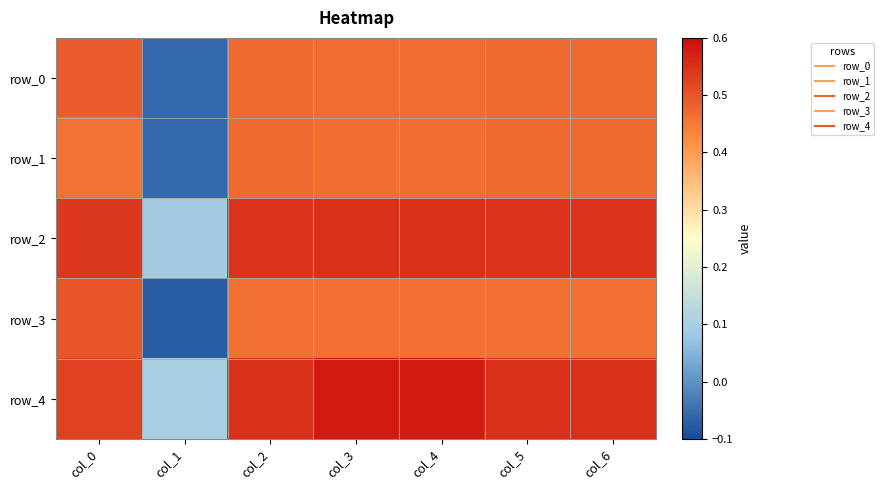

What is the average value of the row_1 series?

0.4